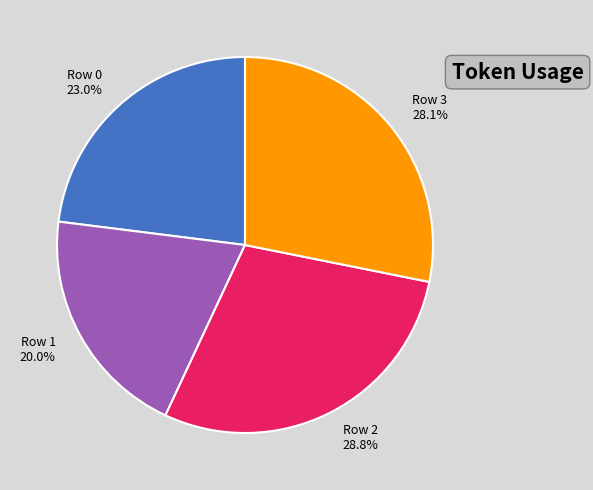

How much of the chart is everything except Row 1?

80.0%